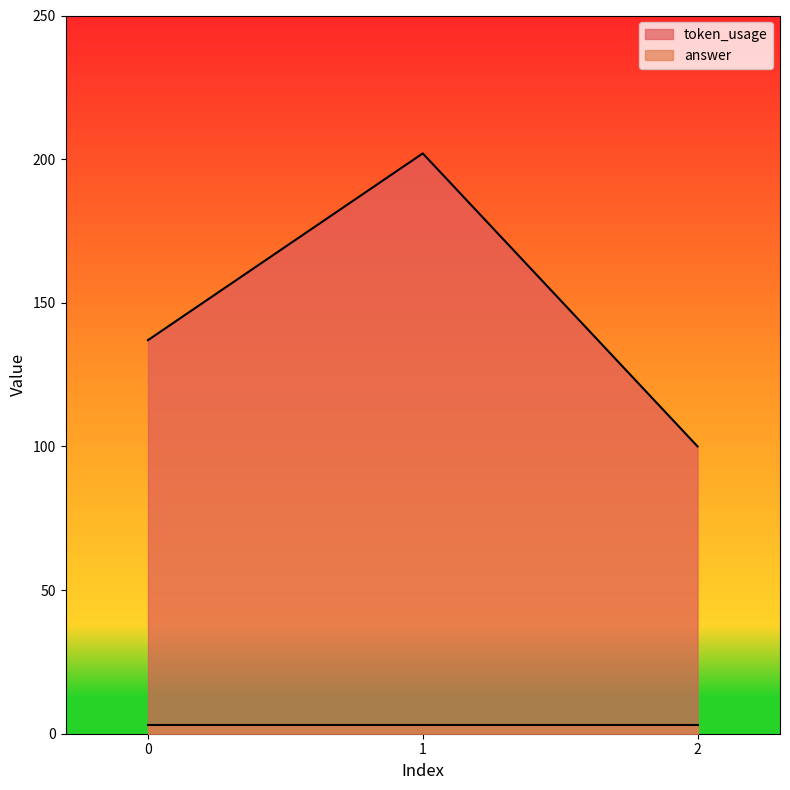

Rank the categories by value from lowest to highest.

2, 0, 1